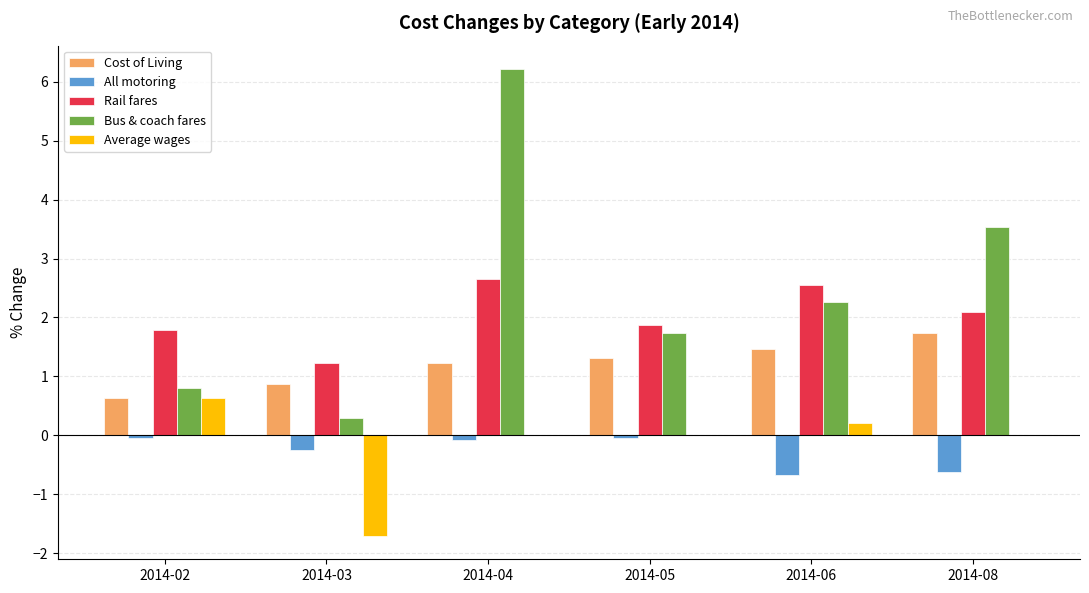

Which category has the highest value across all series?

2014-04